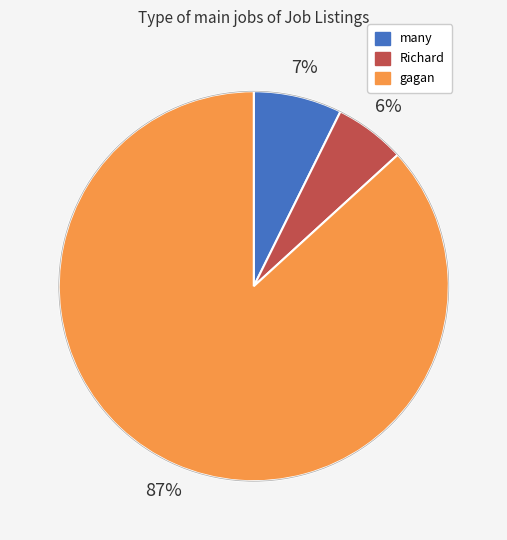

Rank the categories by value from lowest to highest.

Richard, many, gagan